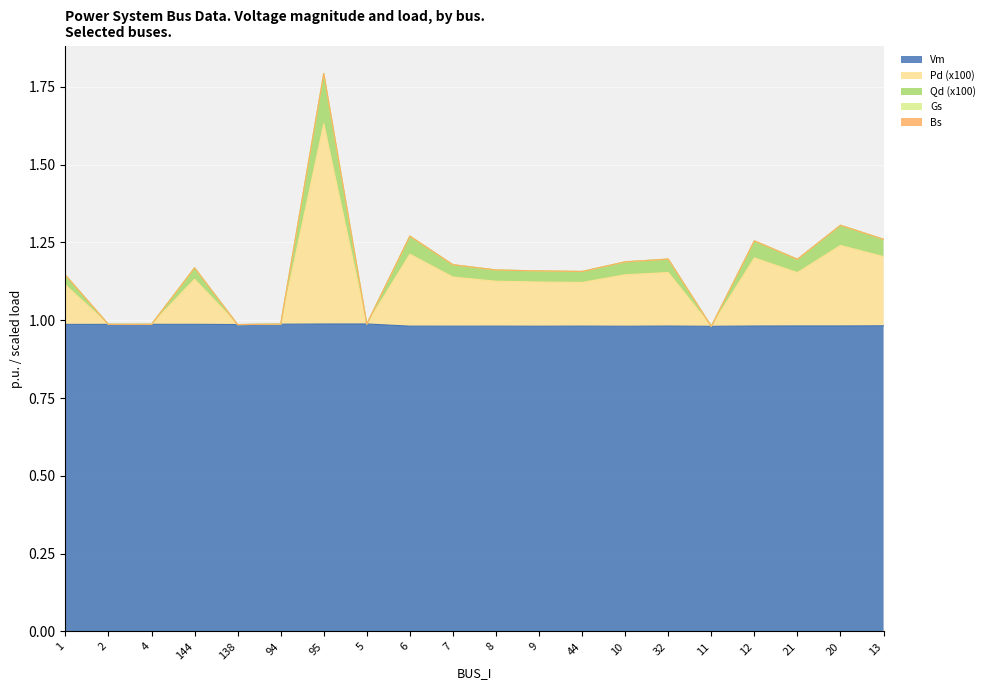

True or false: Qd (x100) and Vm intersect in this chart.

False